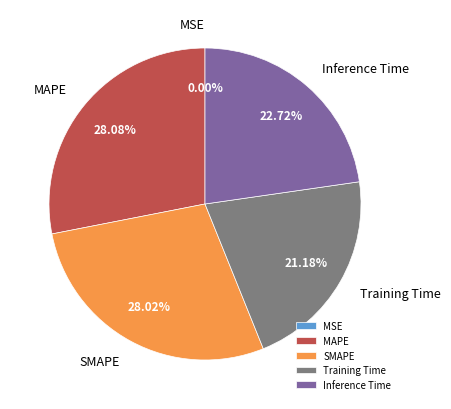

Combined, what portion of the pie is SMAPE and Inference Time?

50.7%